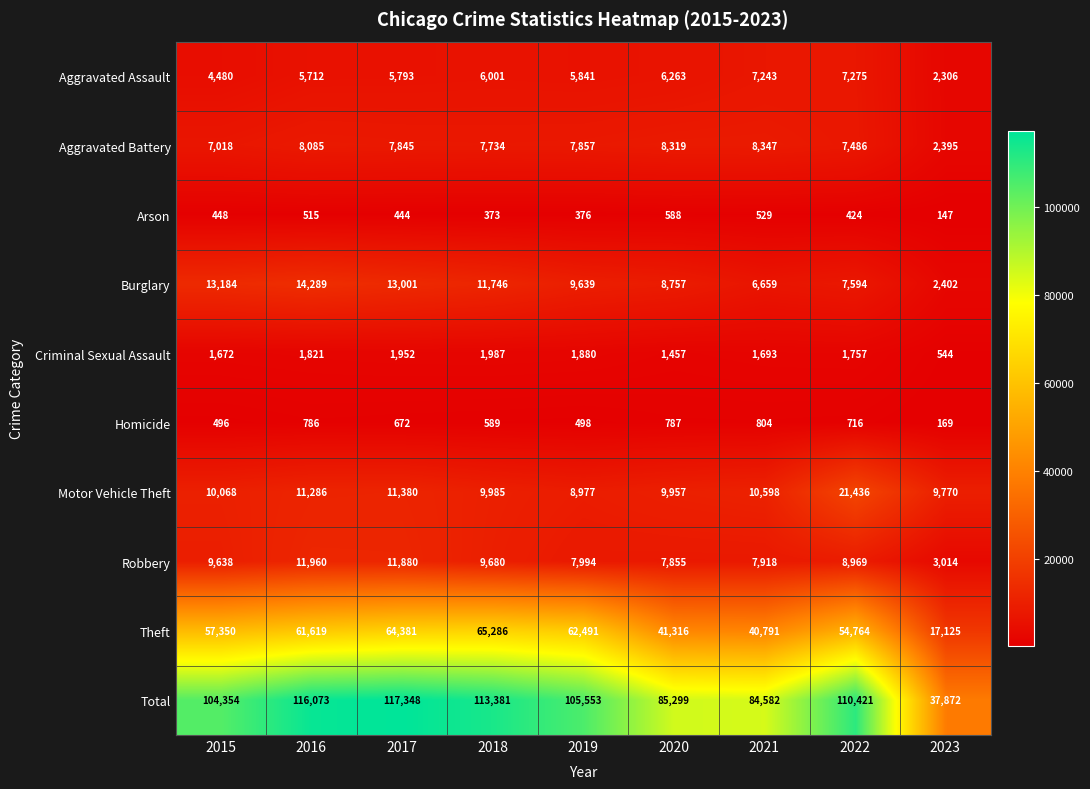

Which series changed the most between 2017 and 2021?

Total